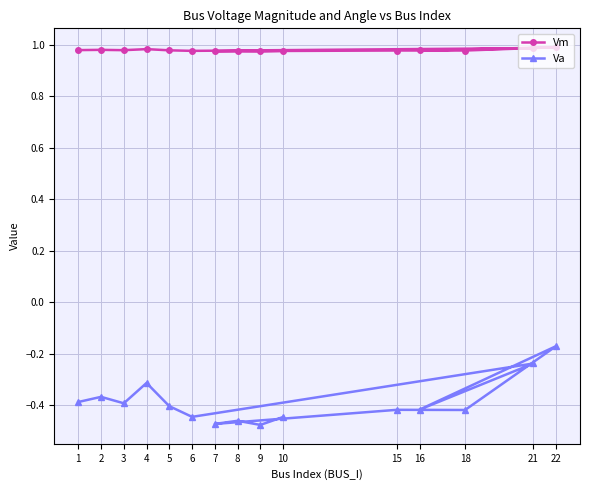

The Va series shows -0.6 at 10. True or false?

False